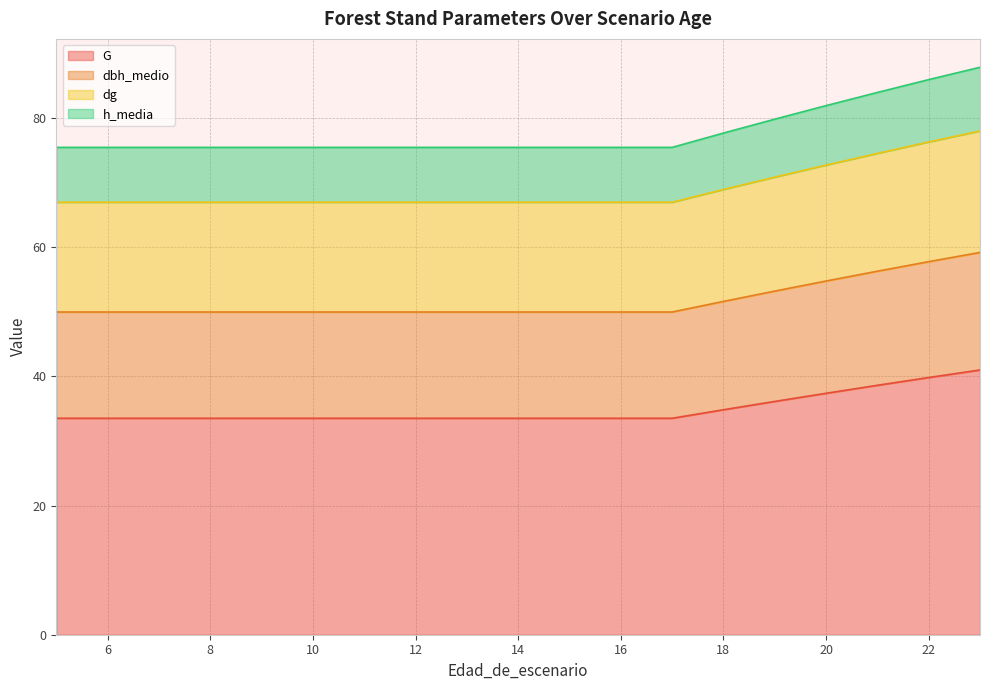

True or false: dbh_medio and dg cross at least once.

False